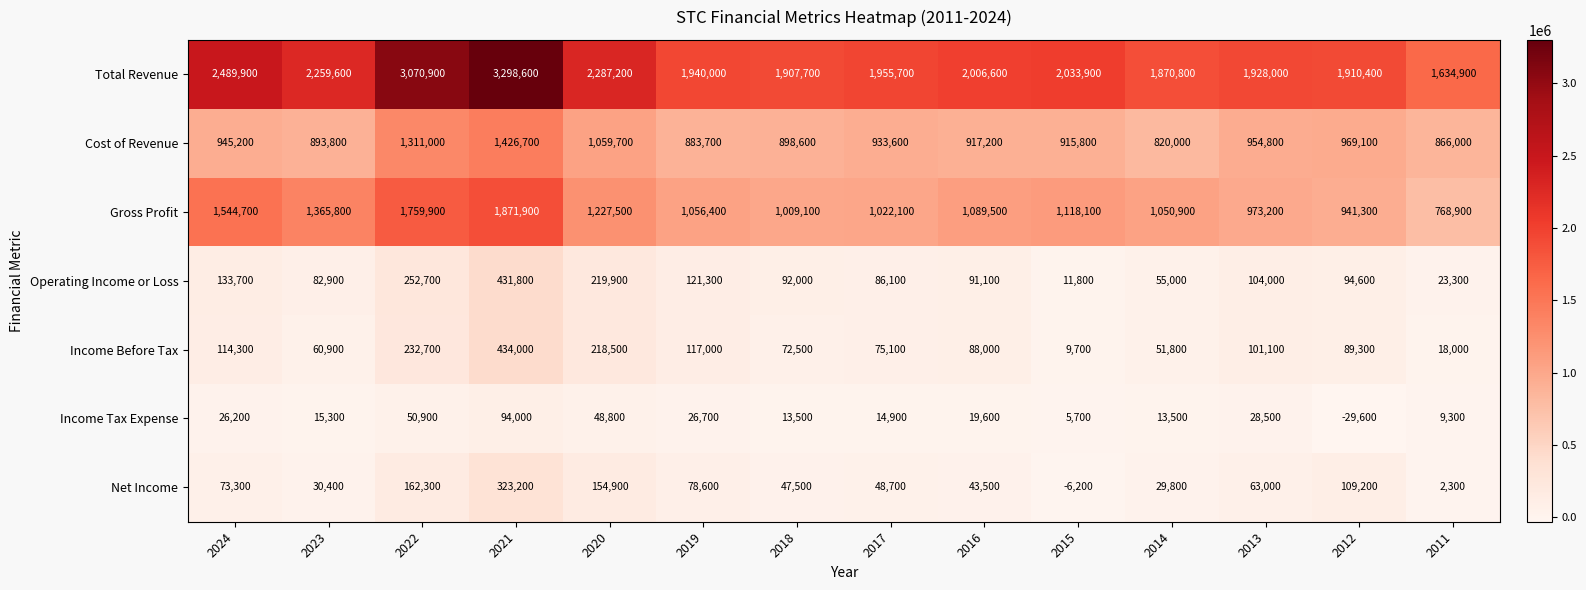

The value of Income Before Tax at 2021 is 152884. True or false?

False